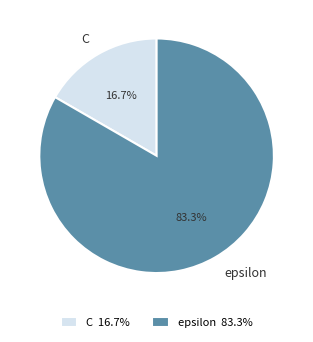

The C slice represents 17% of the pie. True or false?

True